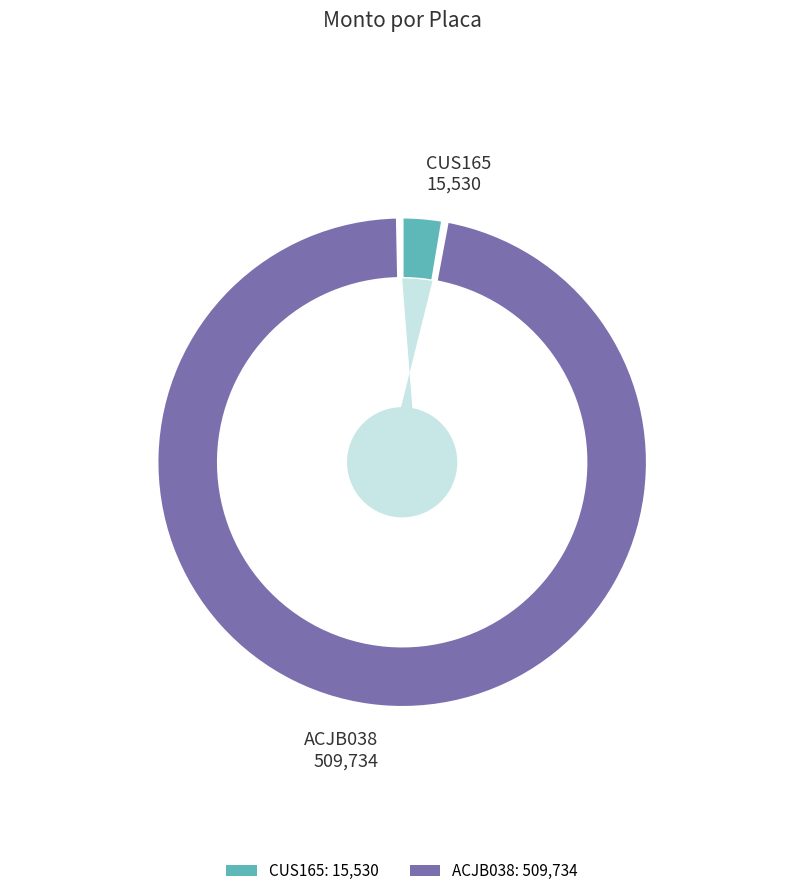

To the nearest percent, what is the difference between the CUS165 and ACJB038 slice percentages?

94%